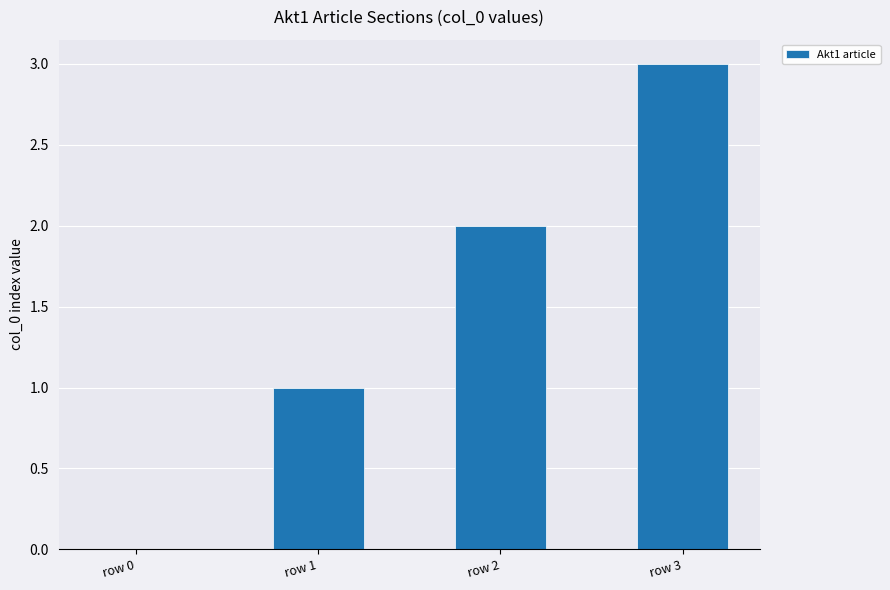

The chart shows a value of 1 at row 2. True or false?

False